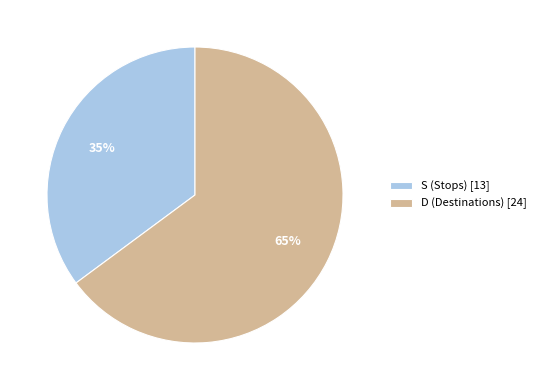

Is the sum of S and D greater than half?

Yes